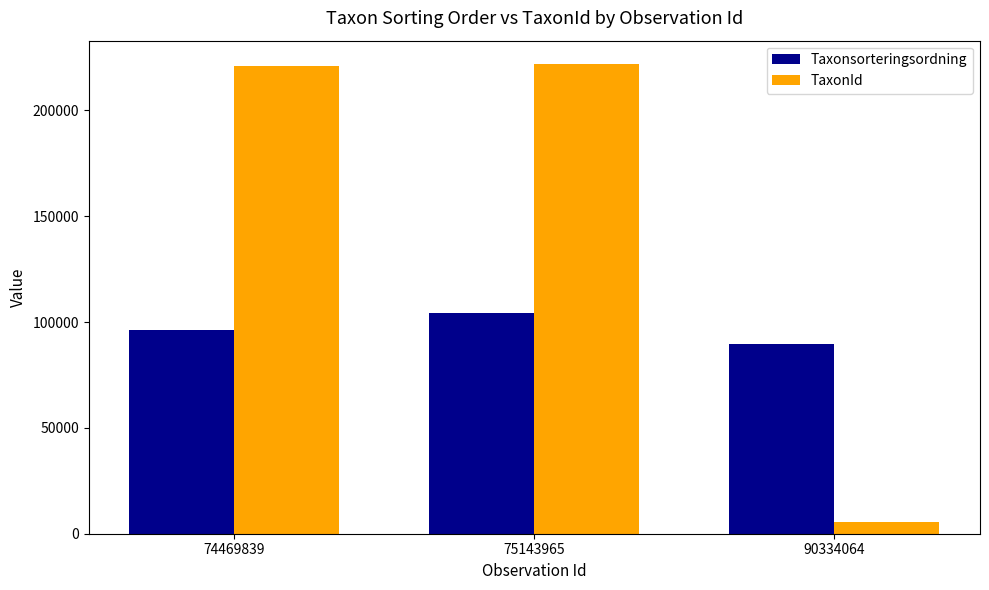

What is the difference between the maximum and minimum values in the Taxonsorteringsordning series?

14992